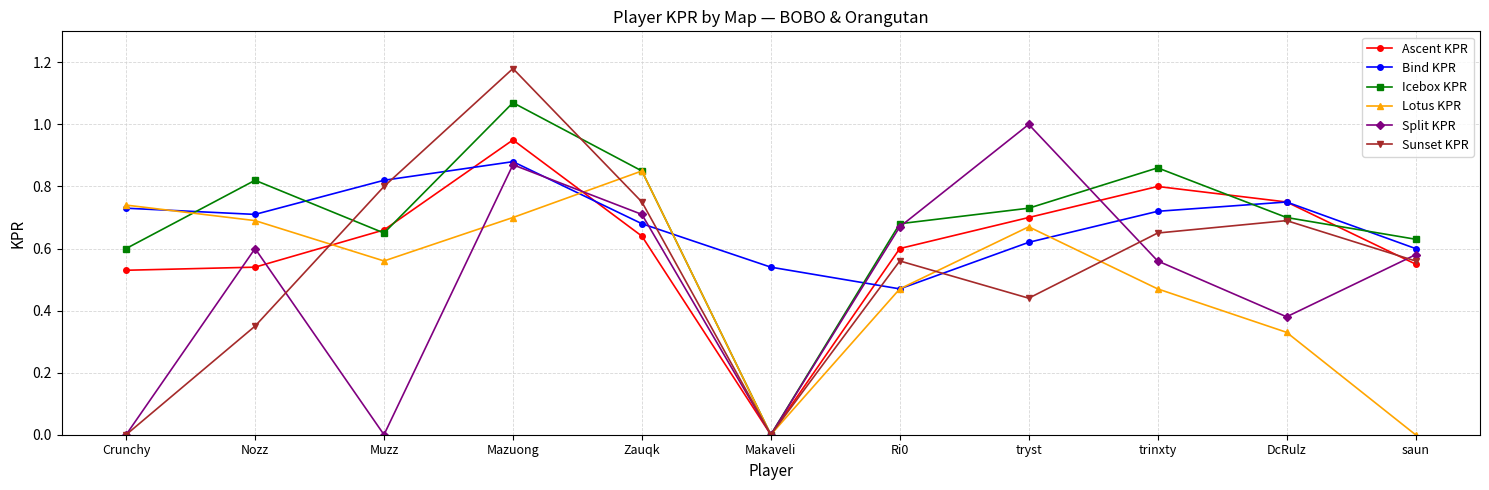

The Sunset KPR series shows 0.8 at Muzz. True or false?

True